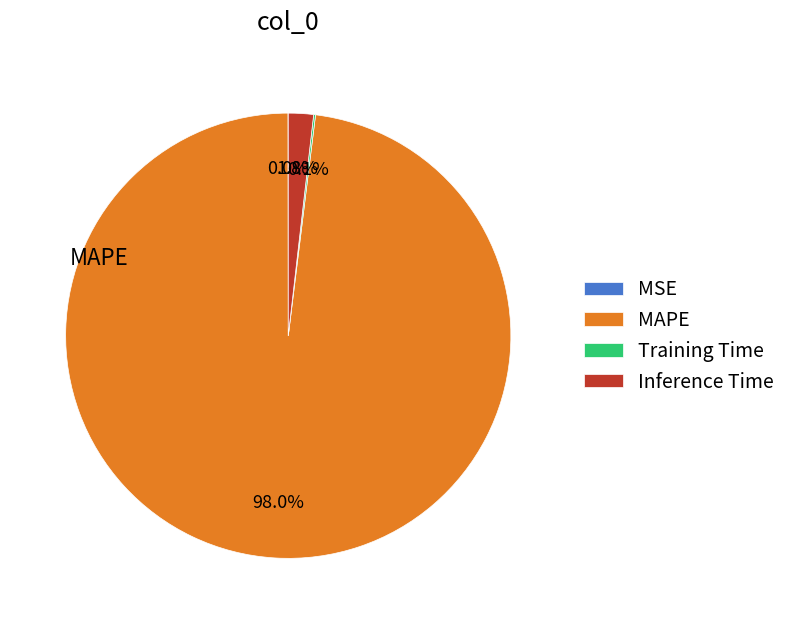

How much of the chart is everything except Inference Time?

98.2%